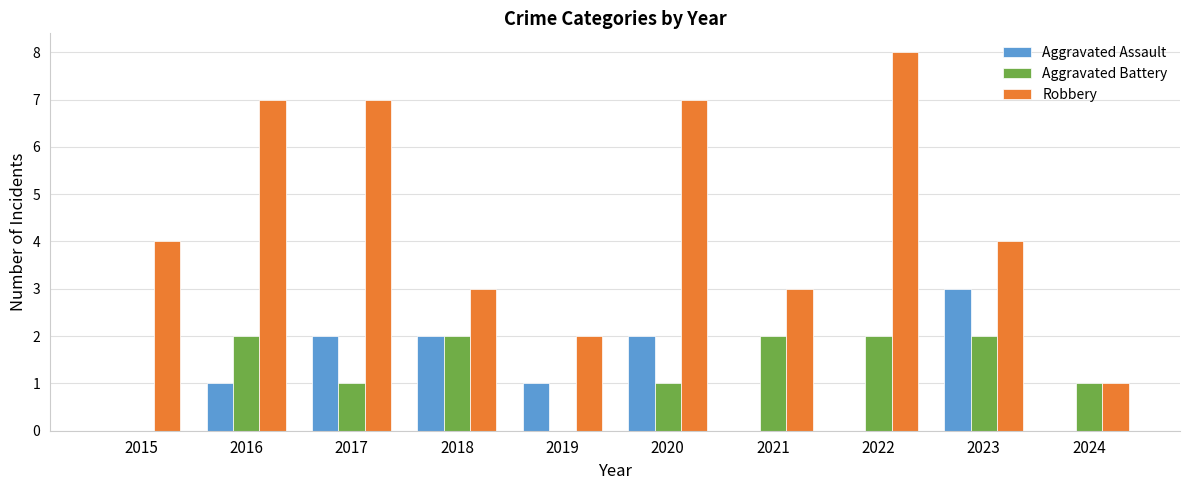

The Aggravated Battery series shows 1 at 2017. True or false?

True